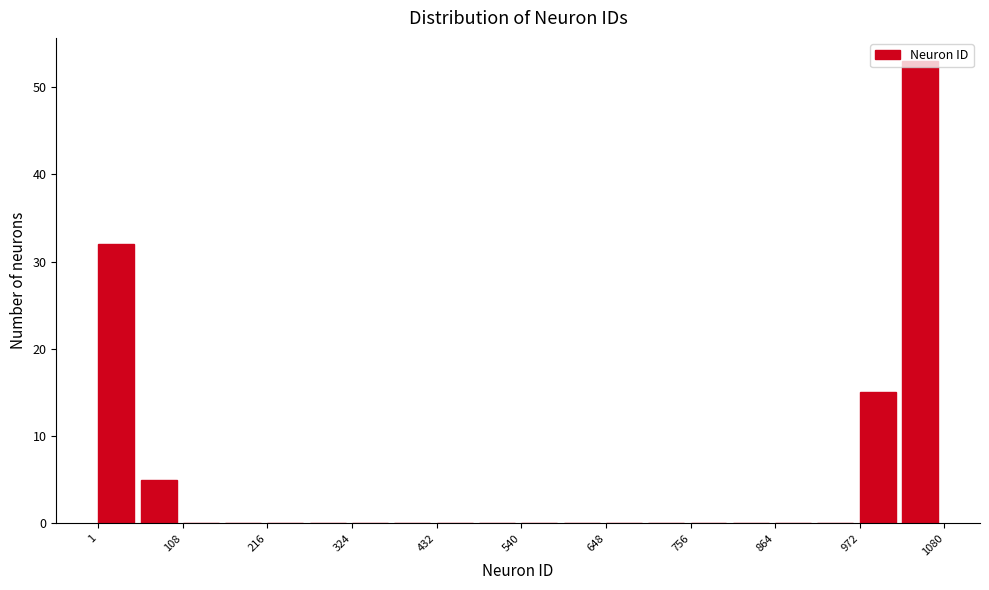

Around what value on the x-axis is the tallest bar? Give the approximate position of its centre, as read against the axis.

1040